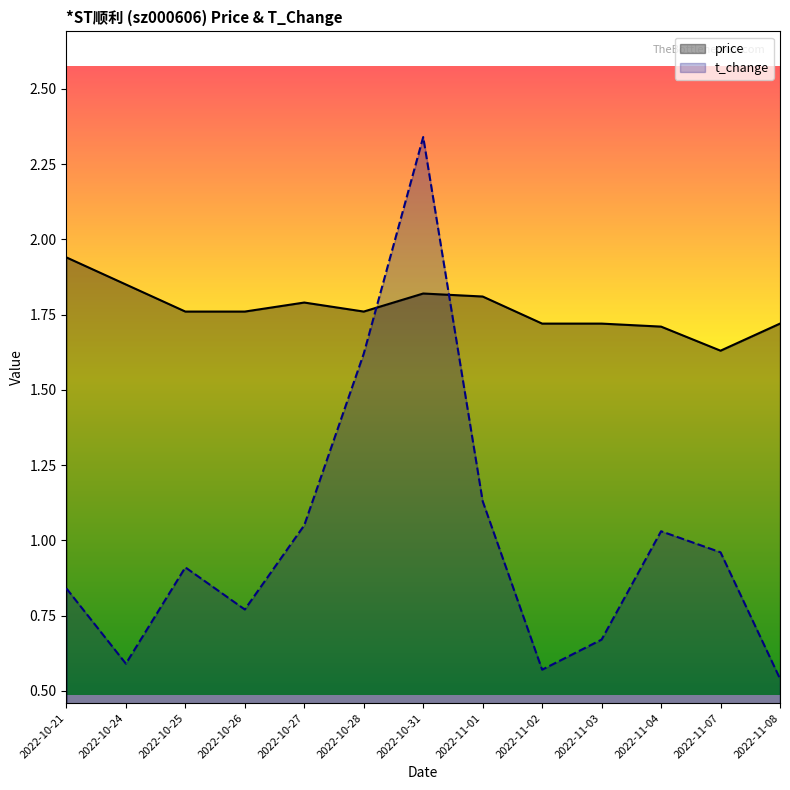

Reading left to right, transcribe all the data shown in this chart.

price: 2022-10-21=1.9	2022-10-24=1.9	2022-10-25=1.8	2022-10-26=1.8	2022-10-27=1.8	2022-10-28=1.8	2022-10-31=1.8	2022-11-01=1.8	2022-11-02=1.7	2022-11-03=1.7	2022-11-04=1.7	2022-11-07=1.6	2022-11-08=1.7
t_change: 2022-10-21=0.8	2022-10-24=0.6	2022-10-25=0.9	2022-10-26=0.8	2022-10-27=1.1	2022-10-28=1.6	2022-10-31=2.3	2022-11-01=1.1	2022-11-02=0.6	2022-11-03=0.7	2022-11-04=1.0	2022-11-07=1.0	2022-11-08=0.5